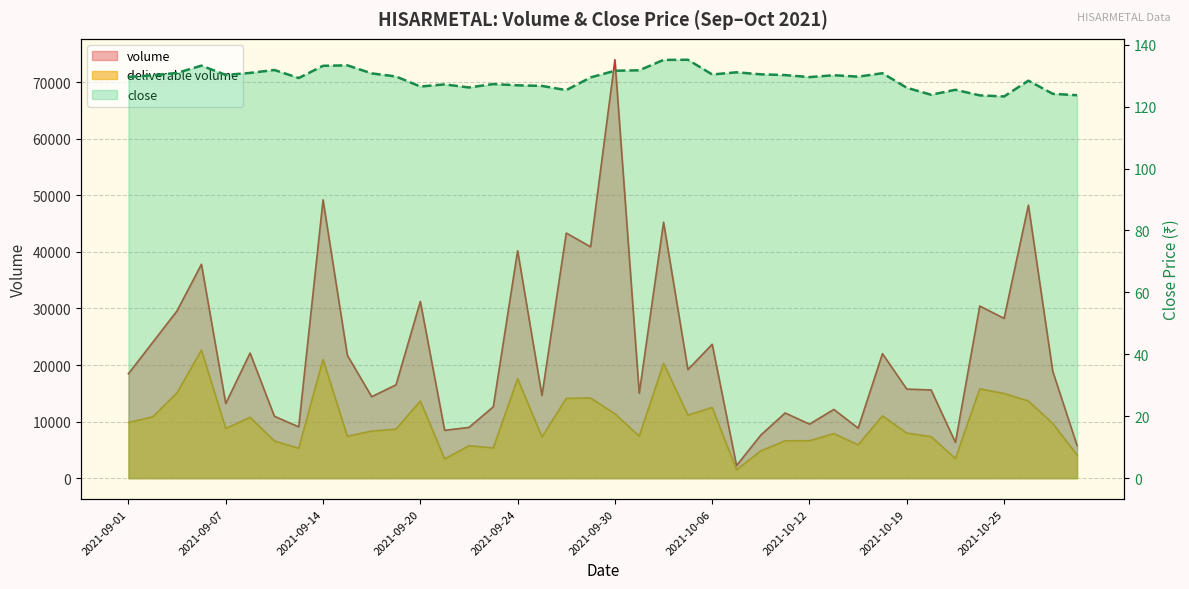

What is the label of the 4th point from the right?

2021-10-25